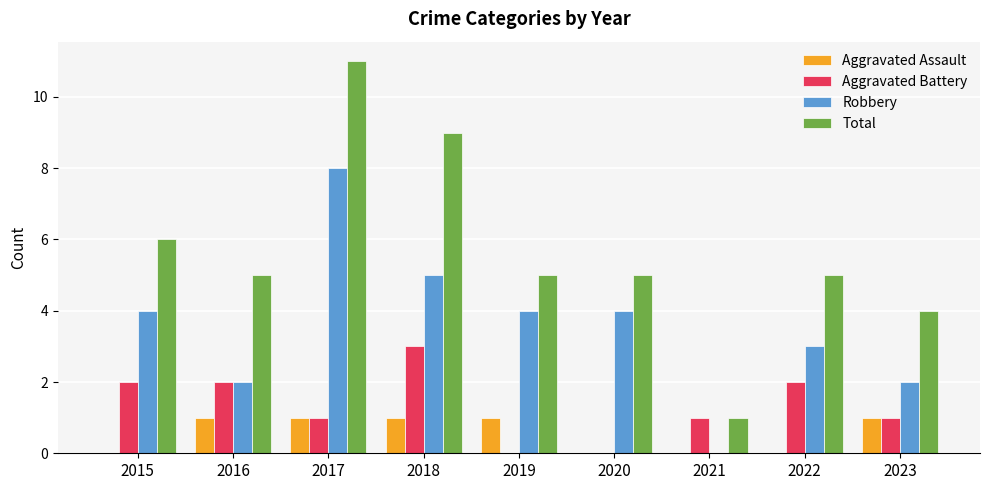

Read the Total value at 2023.

4